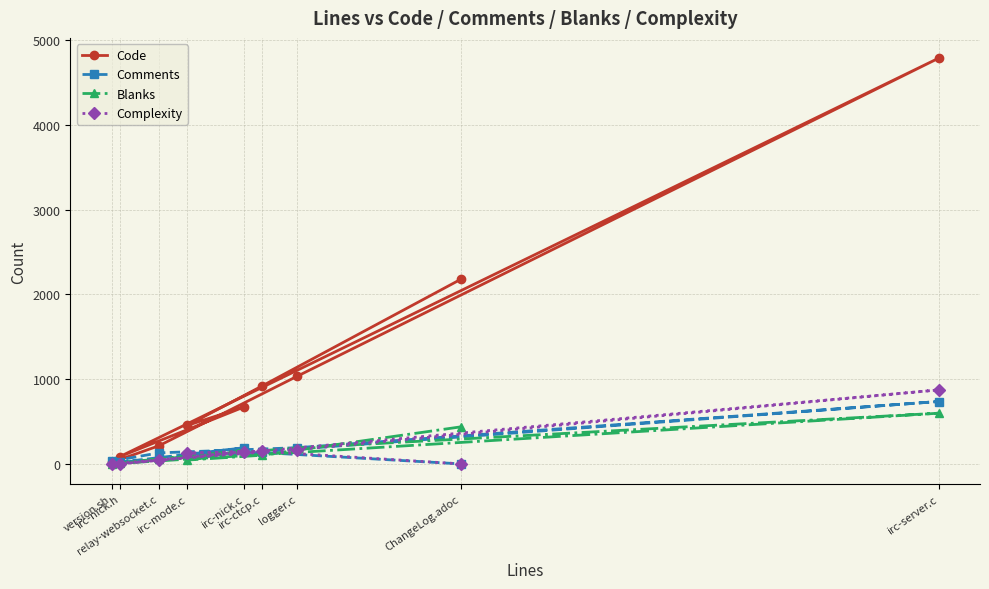

What is the total value across all series at ChangeLog.adoc?

2615